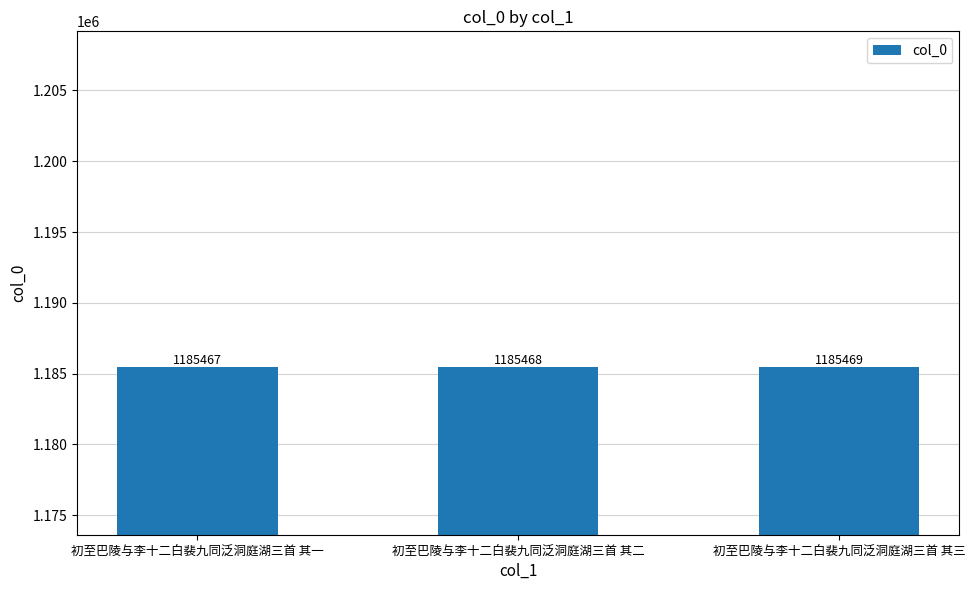

Are the bars horizontal?

No